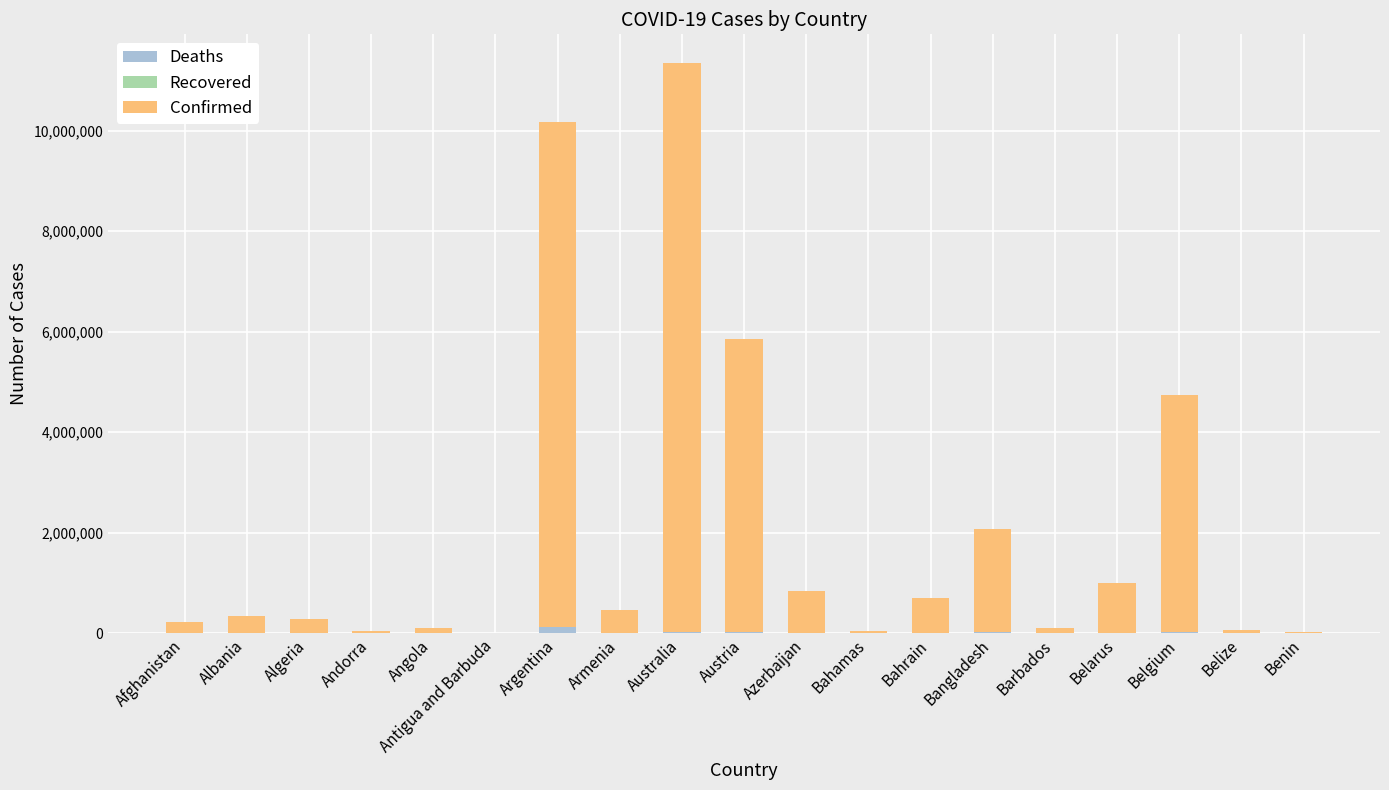

How many data points does each series have?

19